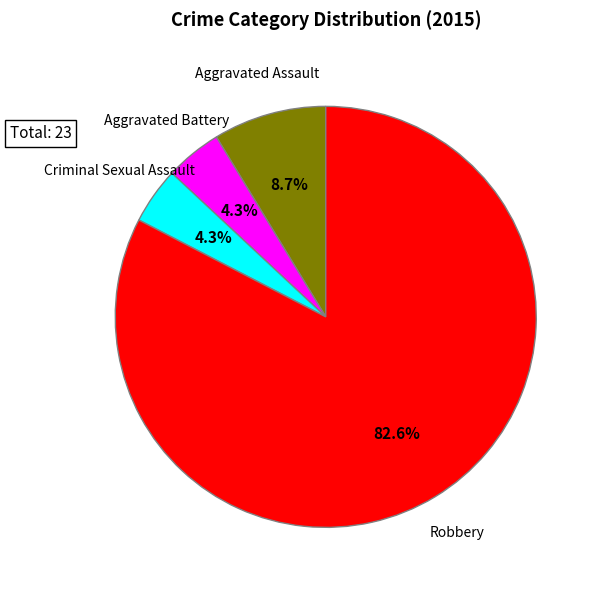

Combined, what portion of the pie is Aggravated Battery and Aggravated Assault?

13.0%